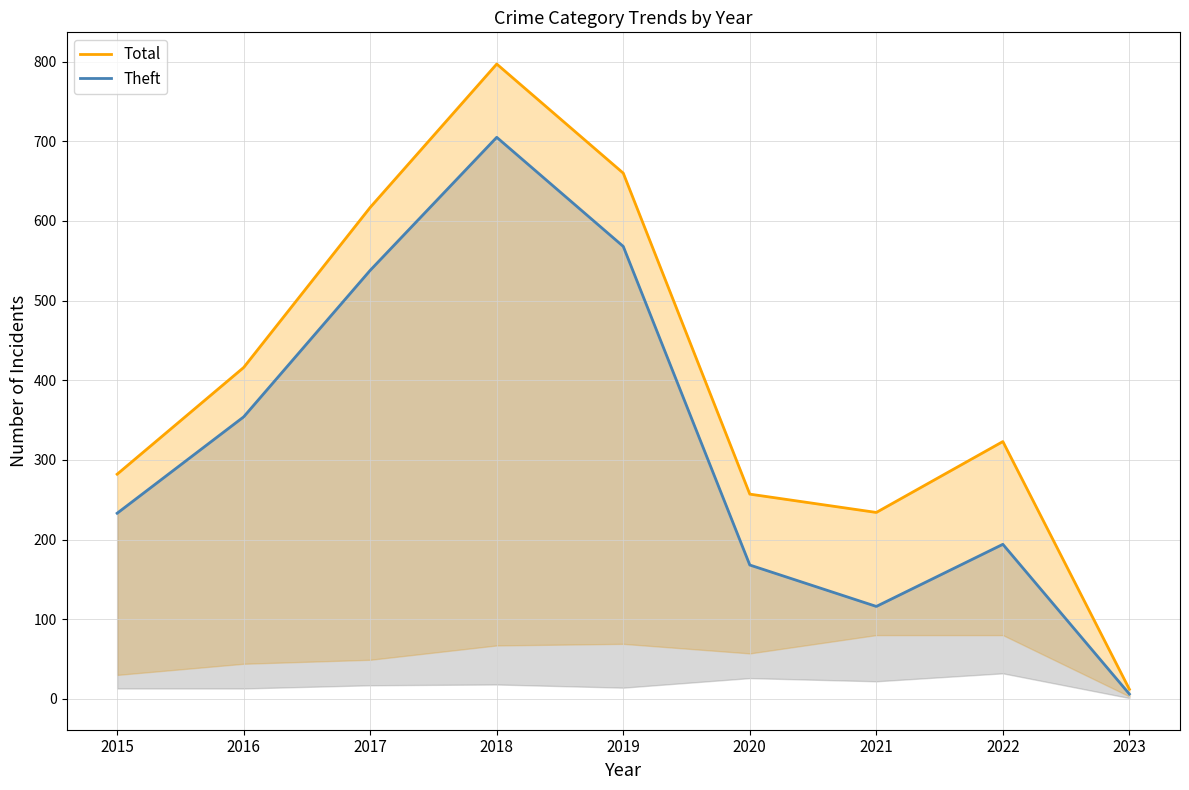

True or false: Total has more than 1 interior local peaks.

True